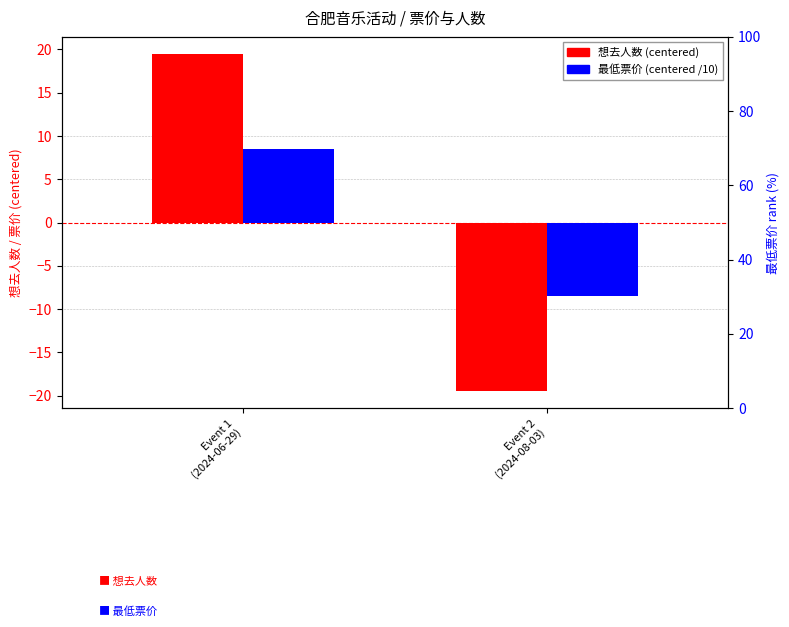

What are all the series names shown in the legend?

想去人数 (centered), 最低票价 (centered, /10)